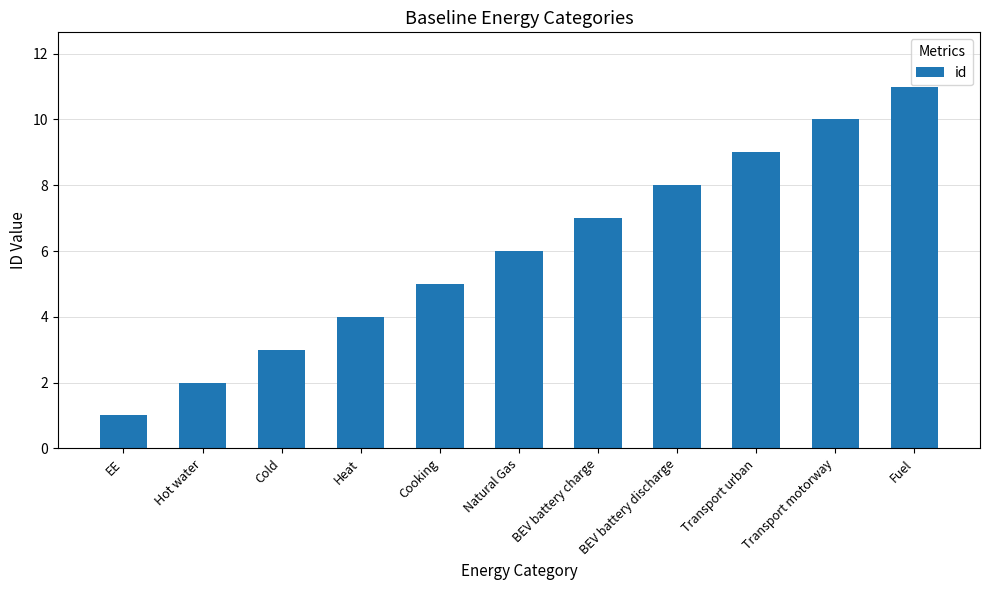

What position from the left is BEV battery charge?

7